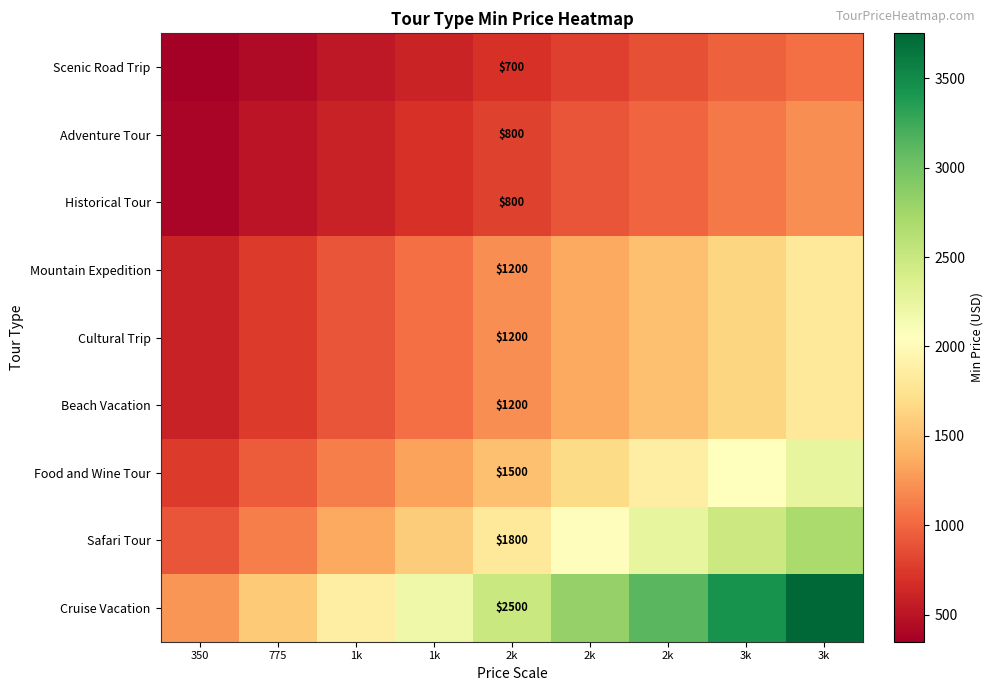

Count the Food and Wine Tour values in the range 1125 to 1875.

5